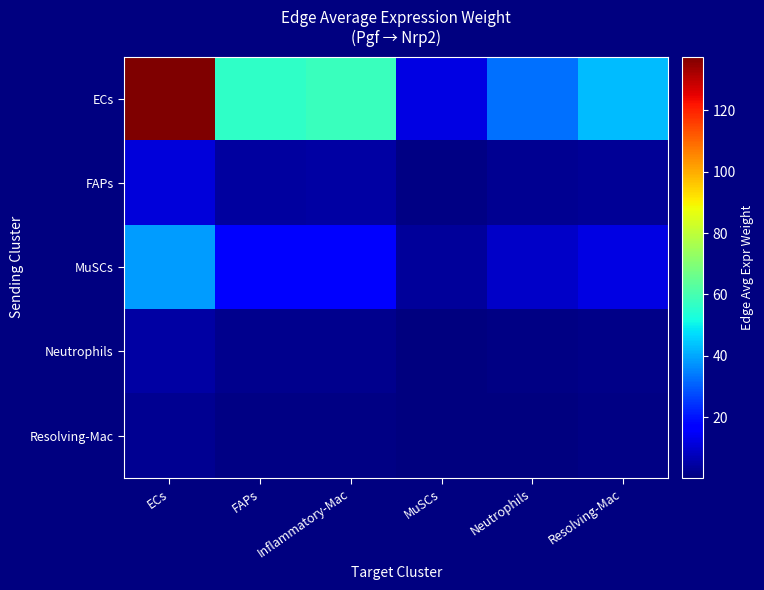

Between MuSCs and Inflammatory-Mac, which is larger?

Inflammatory-Mac